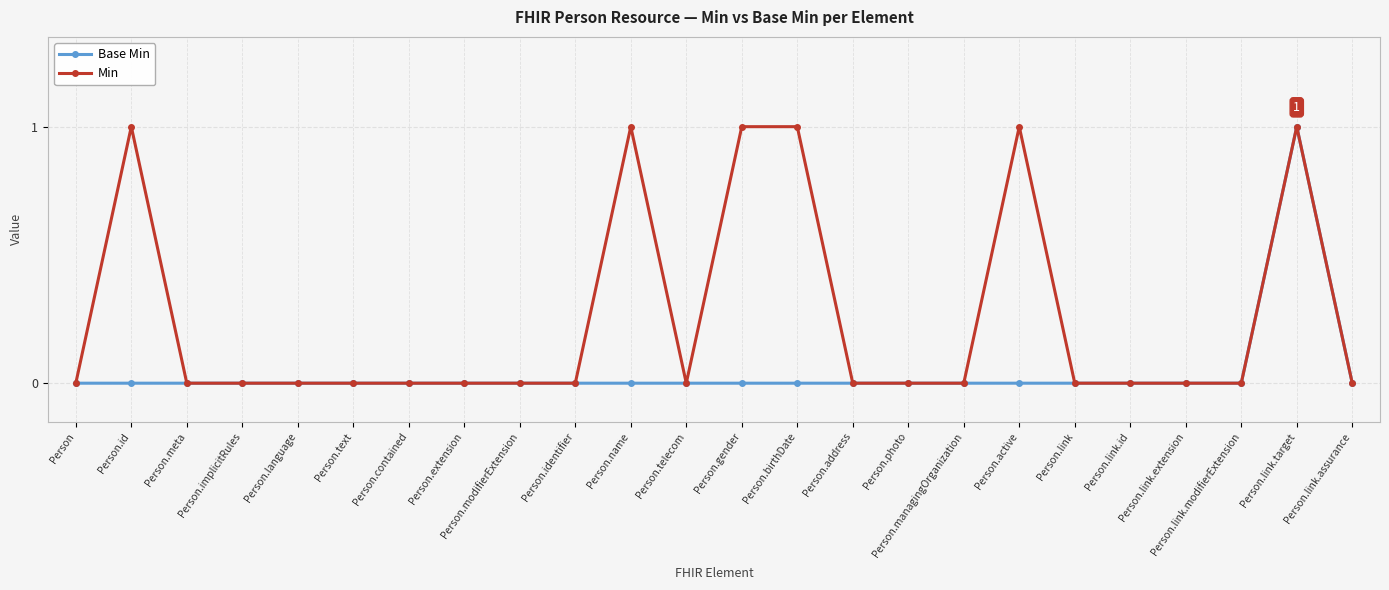

Rank the series by their average value, from highest to lowest.

Min, Base Min